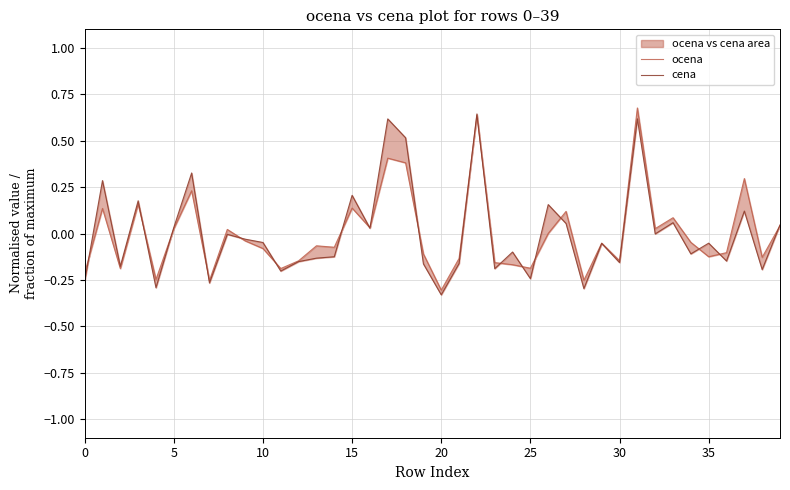

At how many categories does at least one series exceed 0?

17